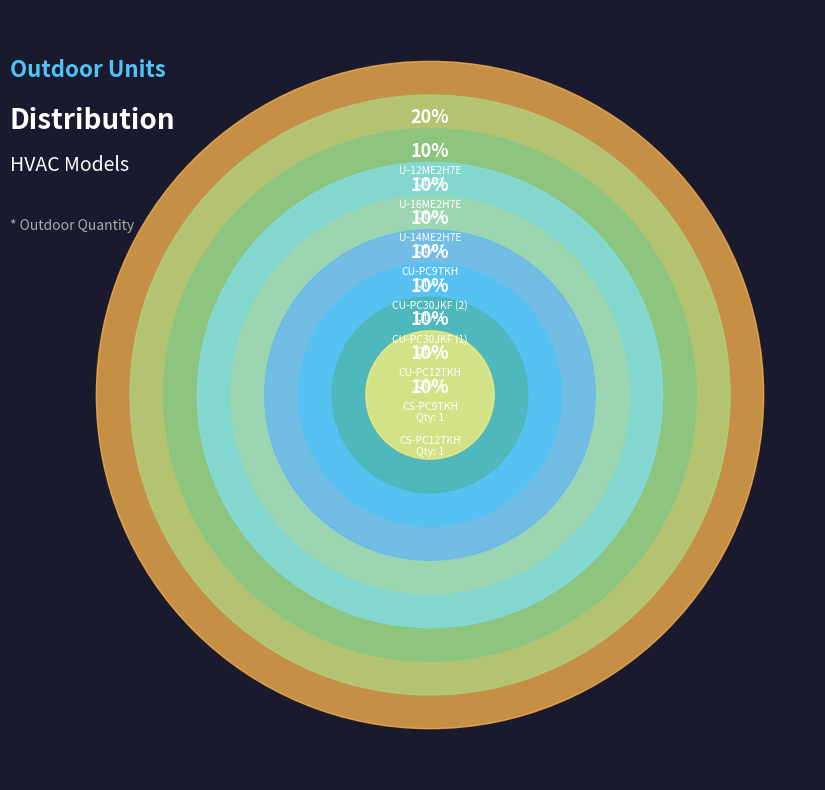

Count the number of slices in the pie.

9